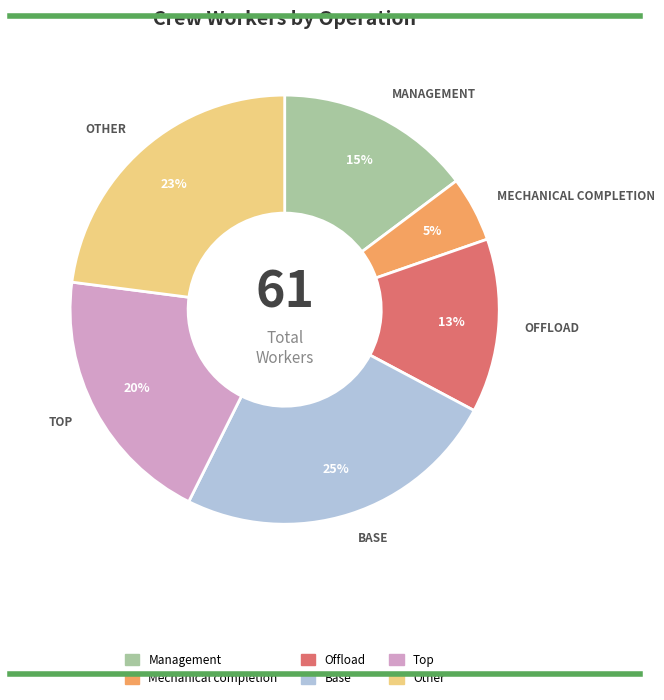

Does Other represent more than half of the total?

No